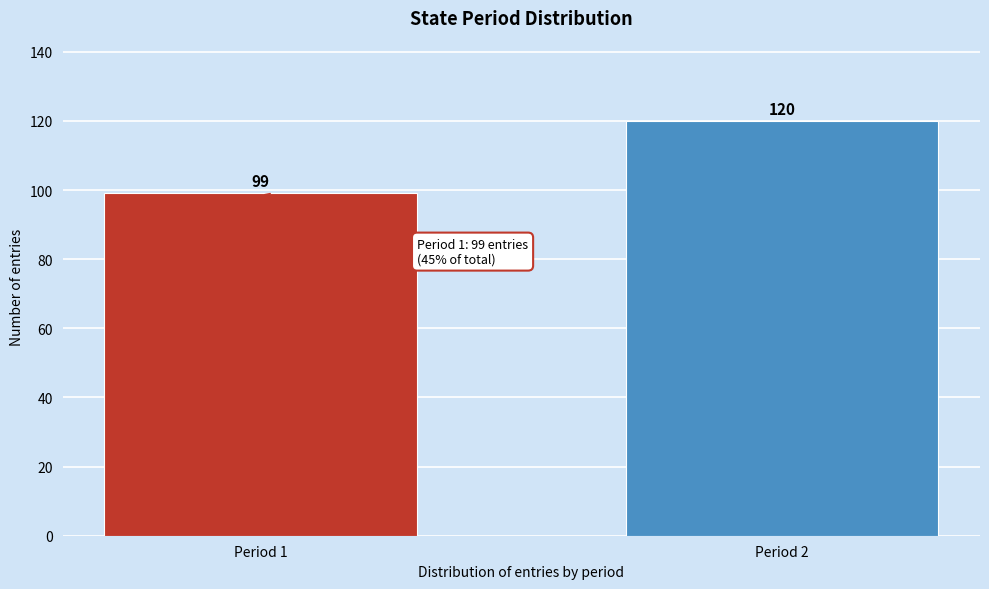

Reading right to left, transcribe all the data shown in this chart.

Period 2=120	Period 1=99